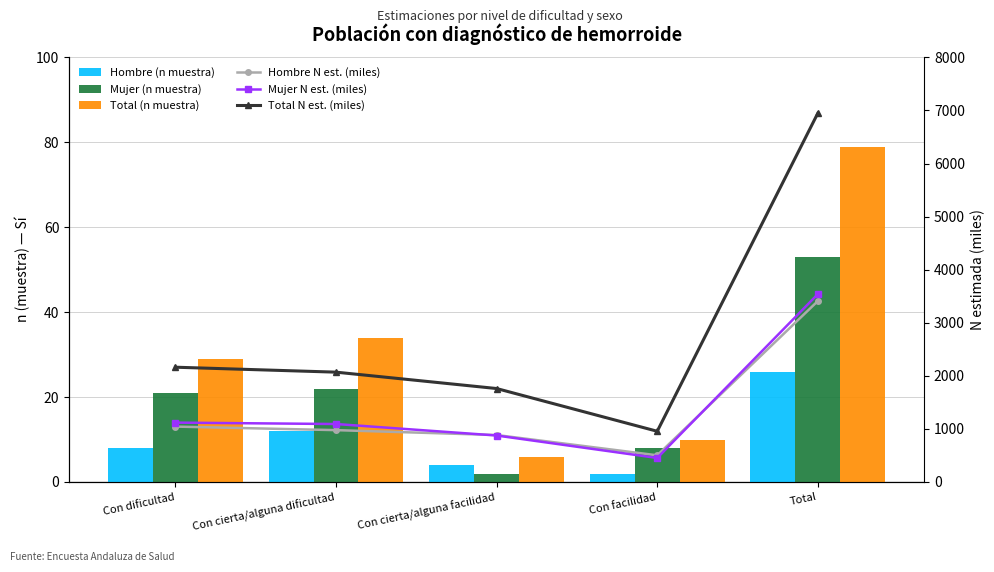

What is the value of the Mujer N est. (miles) bar at the 1st from the left?

1118.7